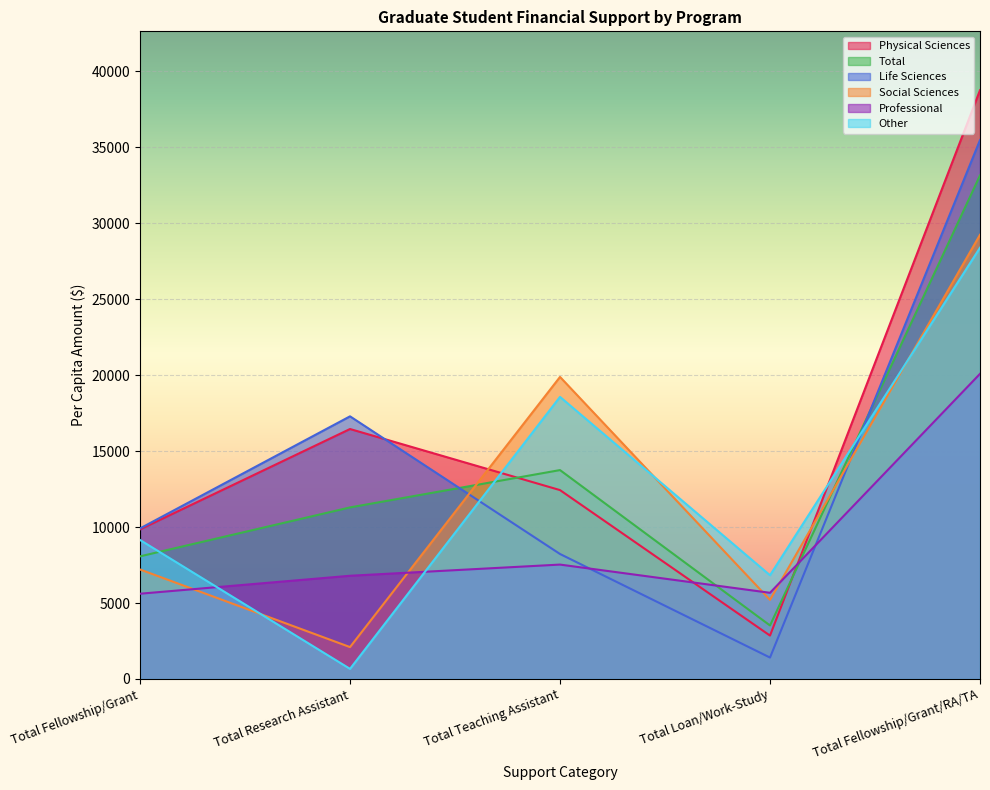

How many values in the Life Sciences series exceed 9909?

2